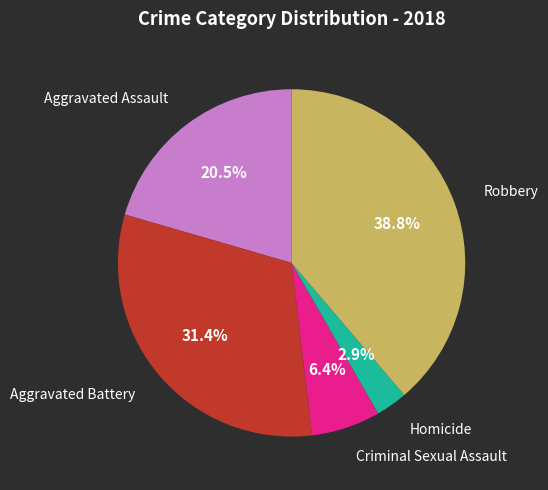

How many slices are in this pie chart?

5